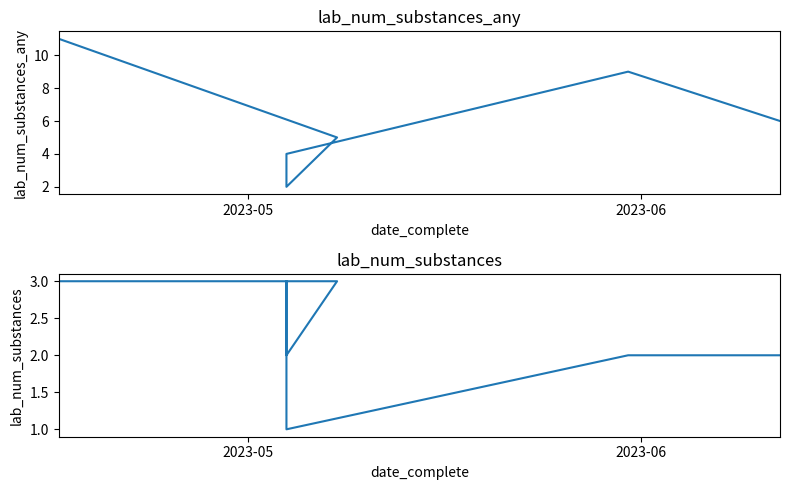

True or false: lab_num_substances and lab_num_substances_any cross at least once.

False